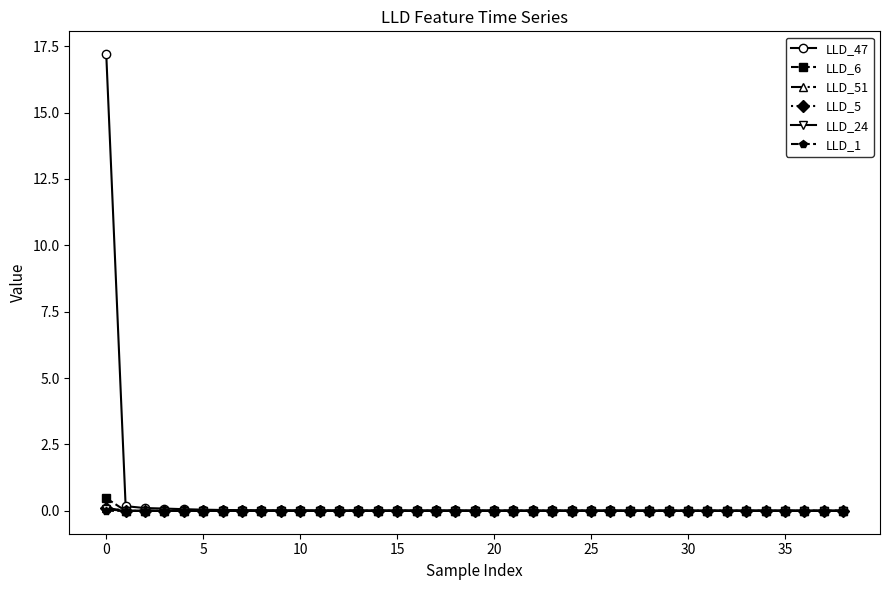

Which series has the largest range (max minus min)?

LLD_47